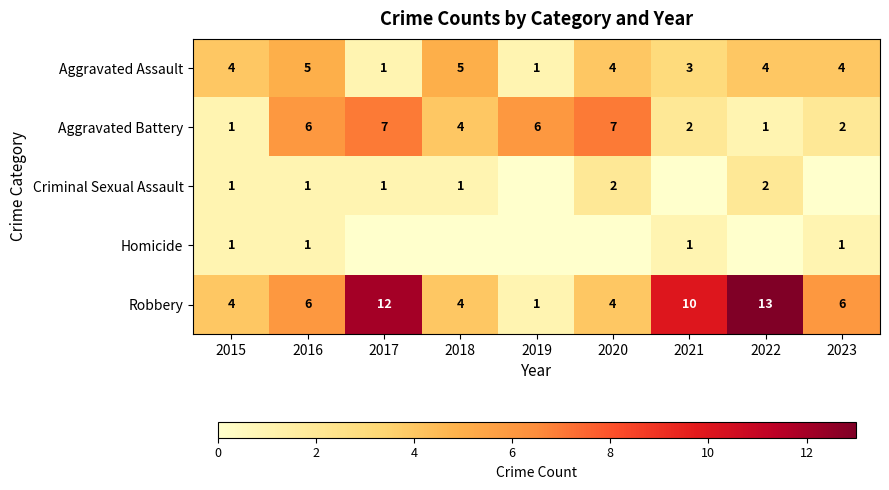

At which category is the sum across all series the highest?

2017